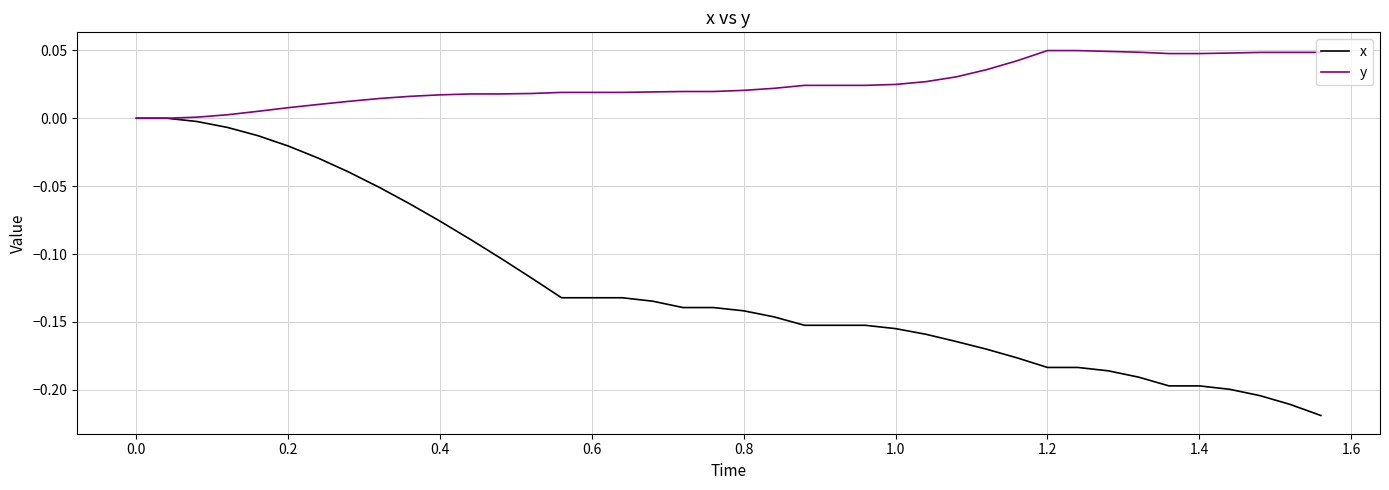

List the series in order of their overall mean, lowest first.

x, y